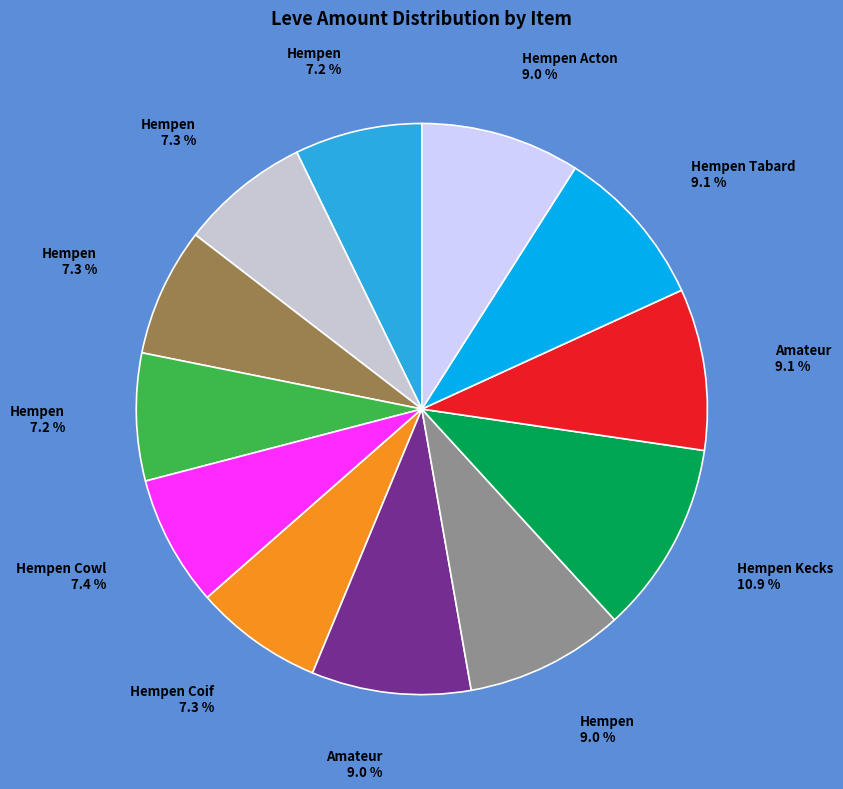

Is there any slice that represents more than half of the pie?

No